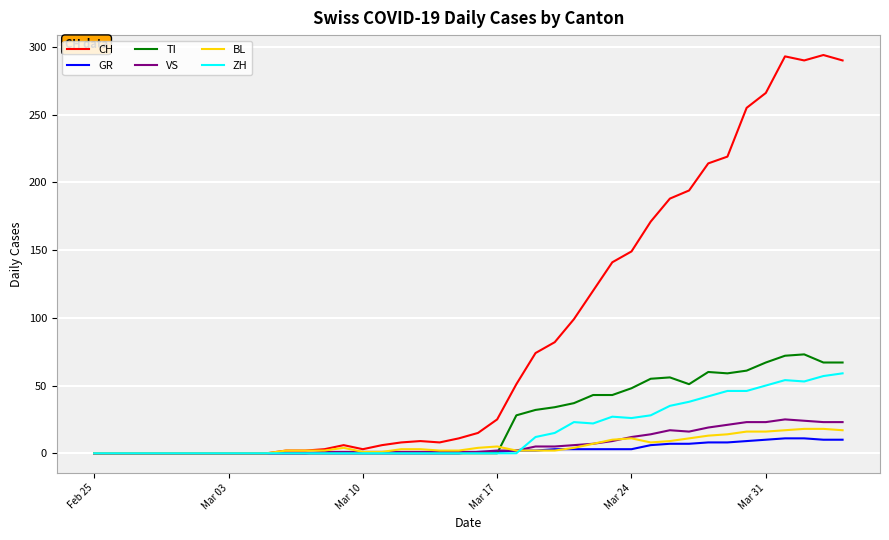

Does the chart display data point markers on the line(s)?

No